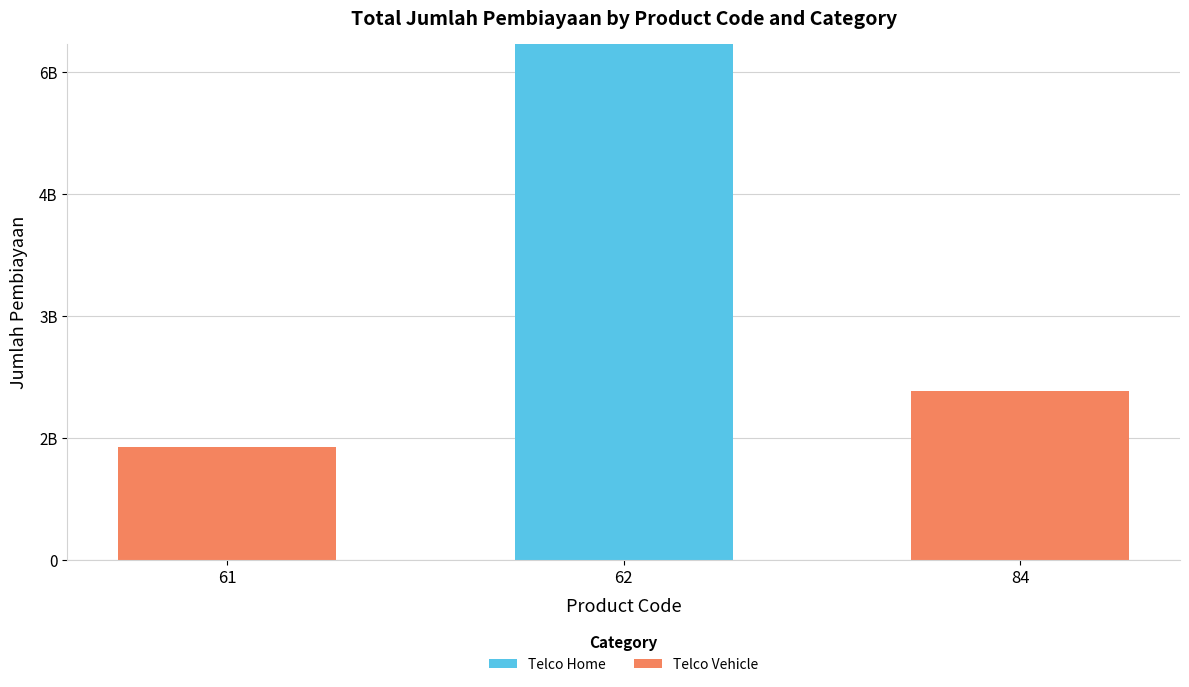

Is it true that Telco Vehicle equals 2080000000 at 84?

True